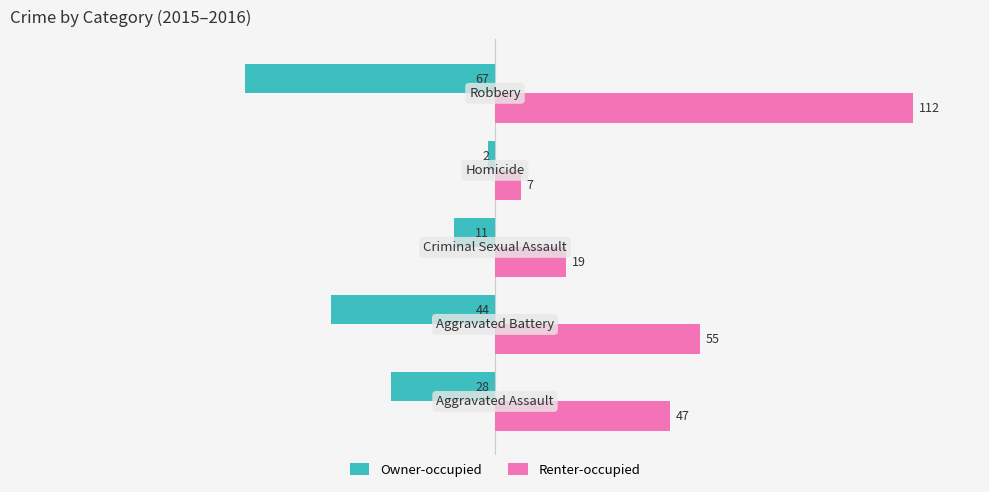

Which series has the largest range (max minus min)?

Renter-occupied